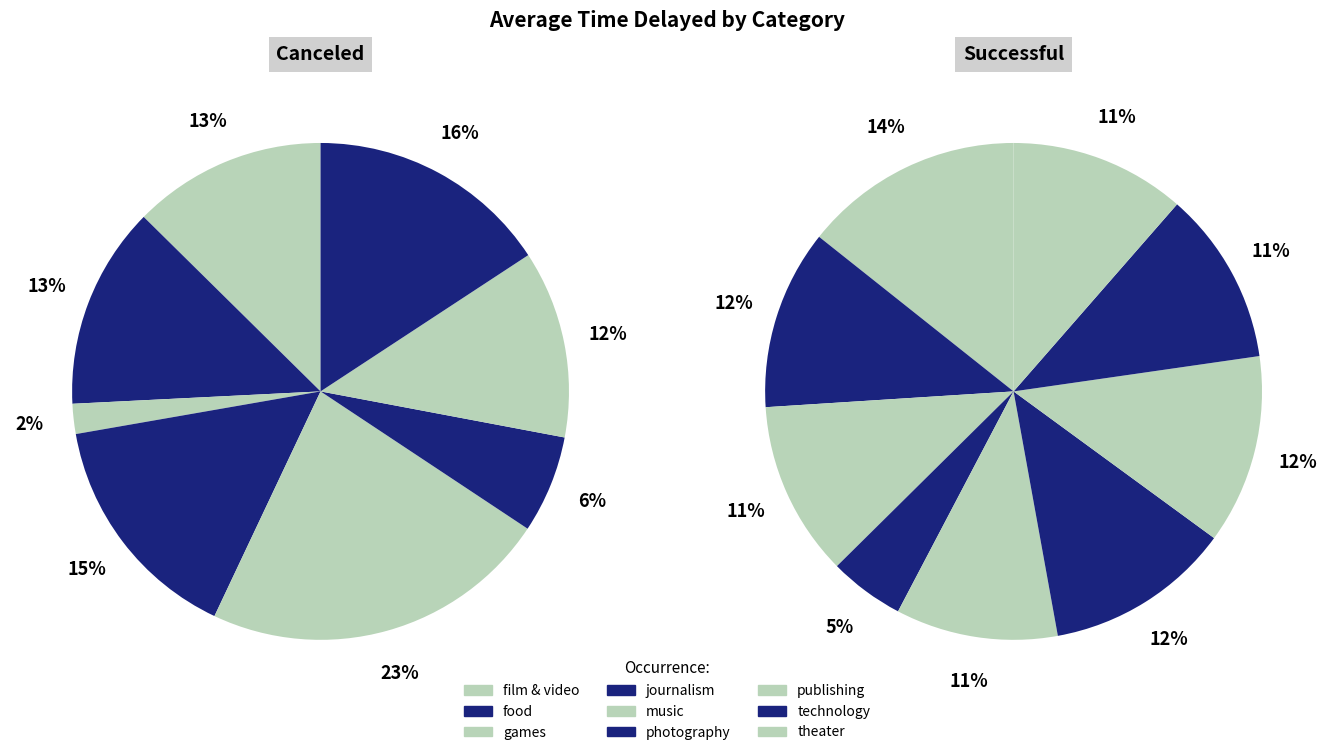

To the nearest percent, what is the difference between the largest and smallest slice percentages?

9%